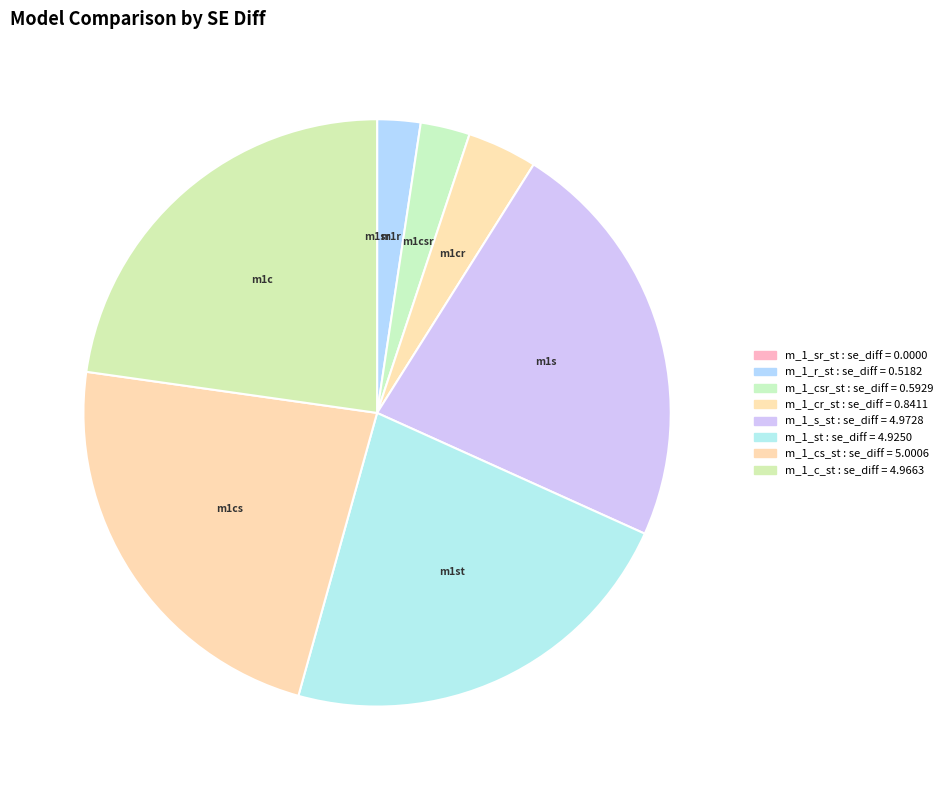

Is there any slice that represents more than half of the pie?

No